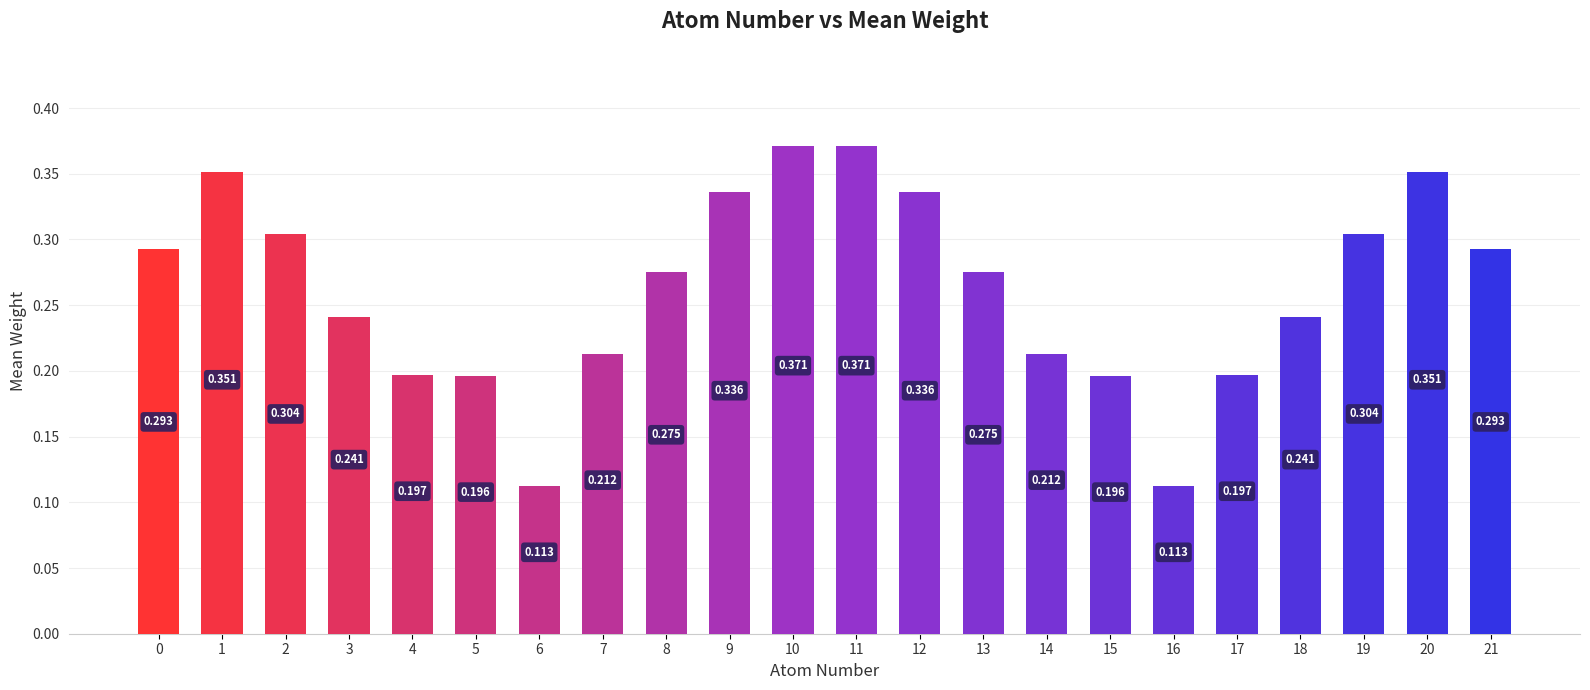

How many series are shown in this chart?

1